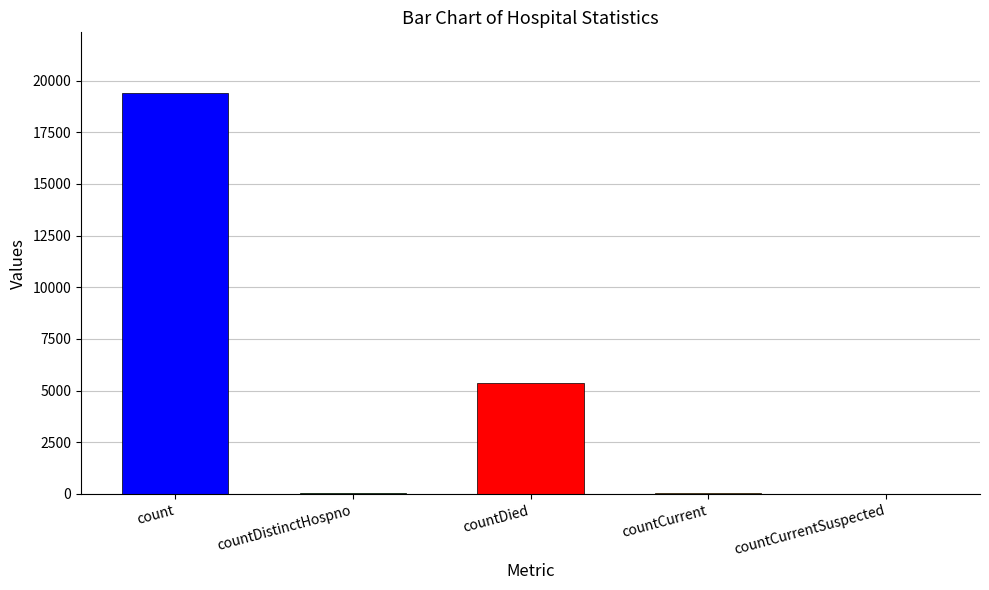

Reading right to left, list all the values displayed in this chart.

countCurrentSuspected=0	countCurrent=60	countDied=5357	countDistinctHospno=38	count=19420